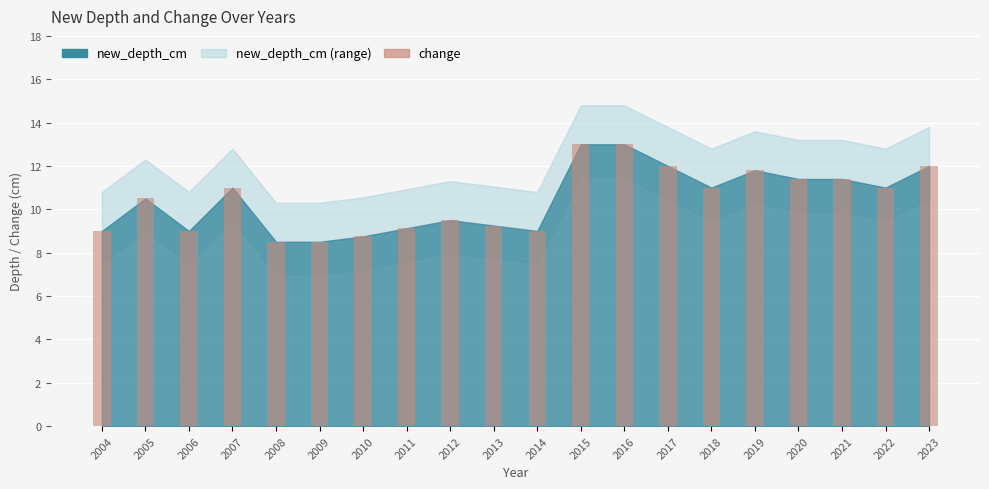

Approximately how many times larger is the value at 2018 compared to 2013?

1.2